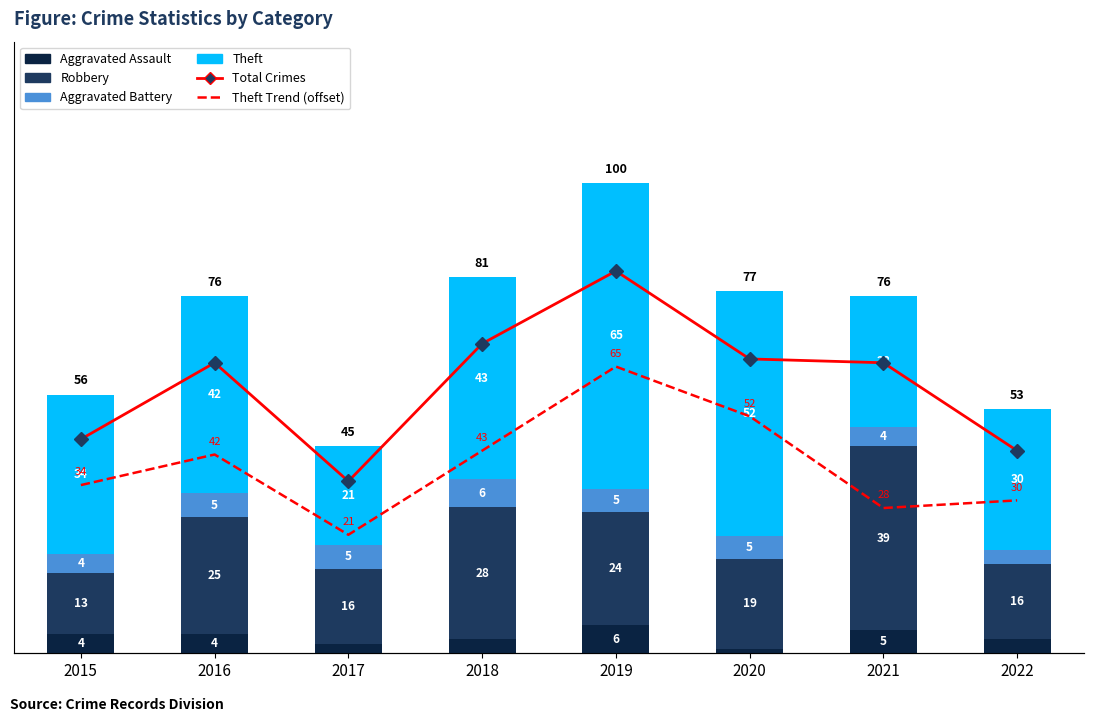

Does the chart contain stacked bars?

No